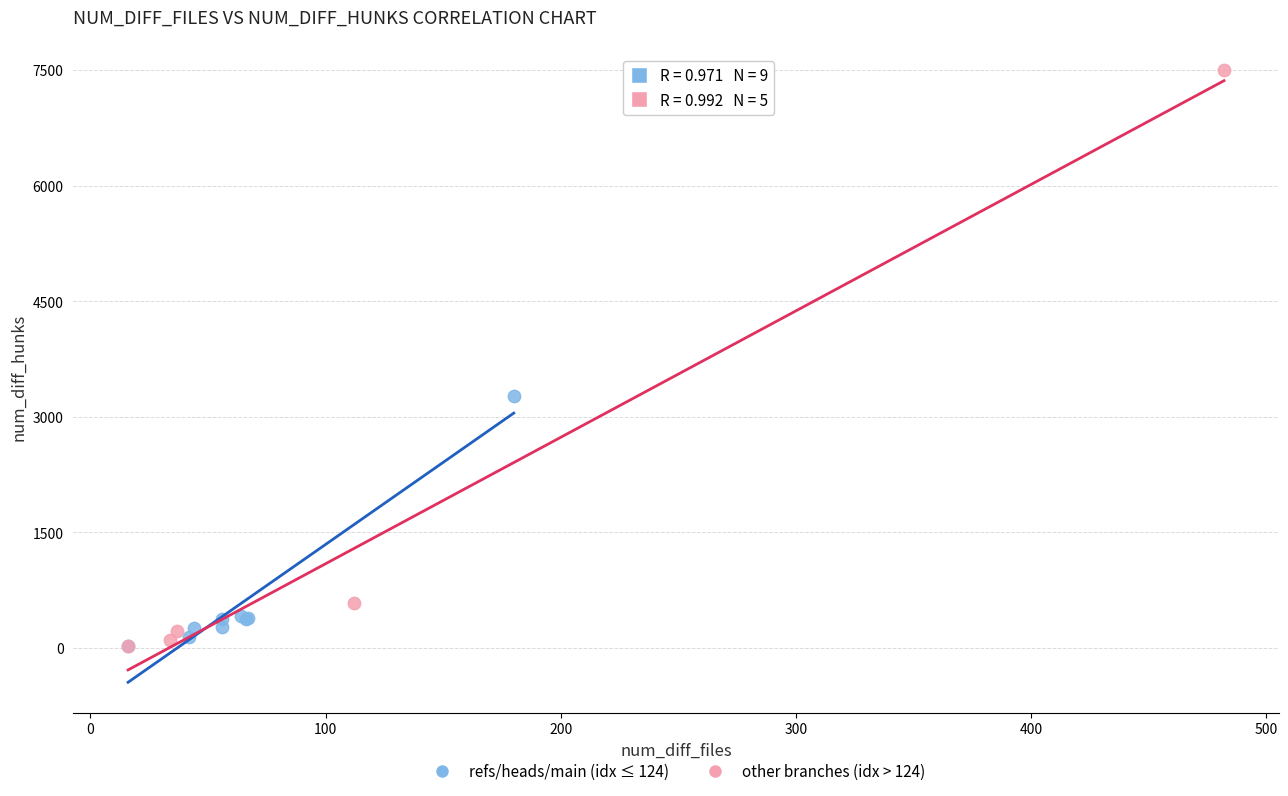

Which series contains the highest Y value?

other branches (idx > 124)